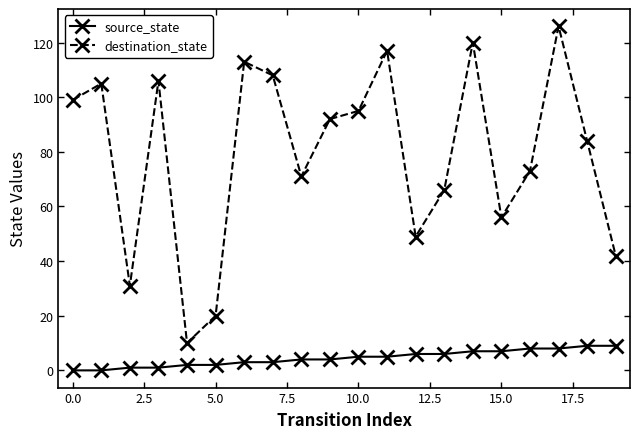

At how many categories does at least one series exceed 27?

18